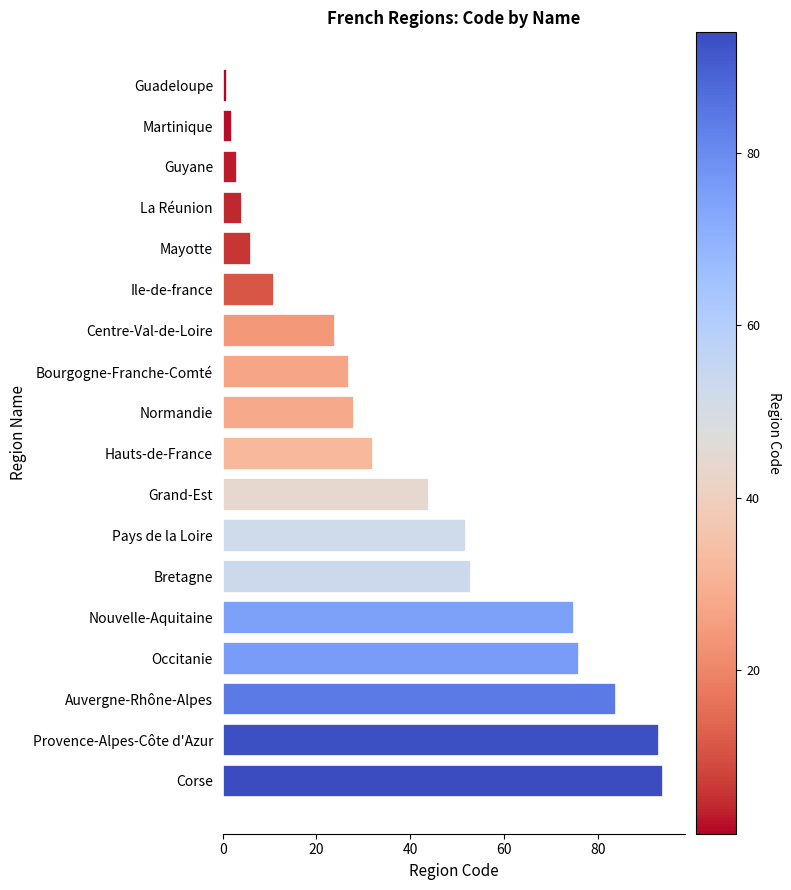

Reading top to bottom, list all the values displayed in this chart.

Guadeloupe=1	Martinique=2	Guyane=3	La Réunion=4	Mayotte=6	Ile-de-france=11	Centre-Val-de-Loire=24	Bourgogne-Franche-Comté=27	Normandie=28	Hauts-de-France=32	Grand-Est=44	Pays de la Loire=52	Bretagne=53	Nouvelle-Aquitaine=75	Occitanie=76	Auvergne-Rhône-Alpes=84	Provence-Alpes-Côte d'Azur=93	Corse=94